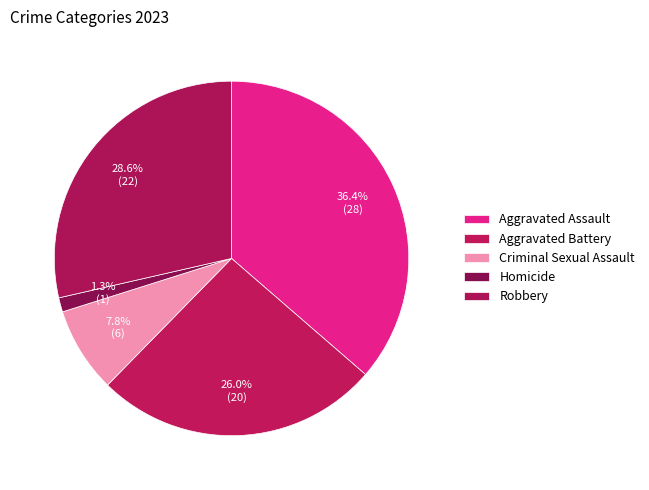

To the nearest percent, what is the combined percentage of Criminal Sexual Assault and Aggravated Battery?

34%